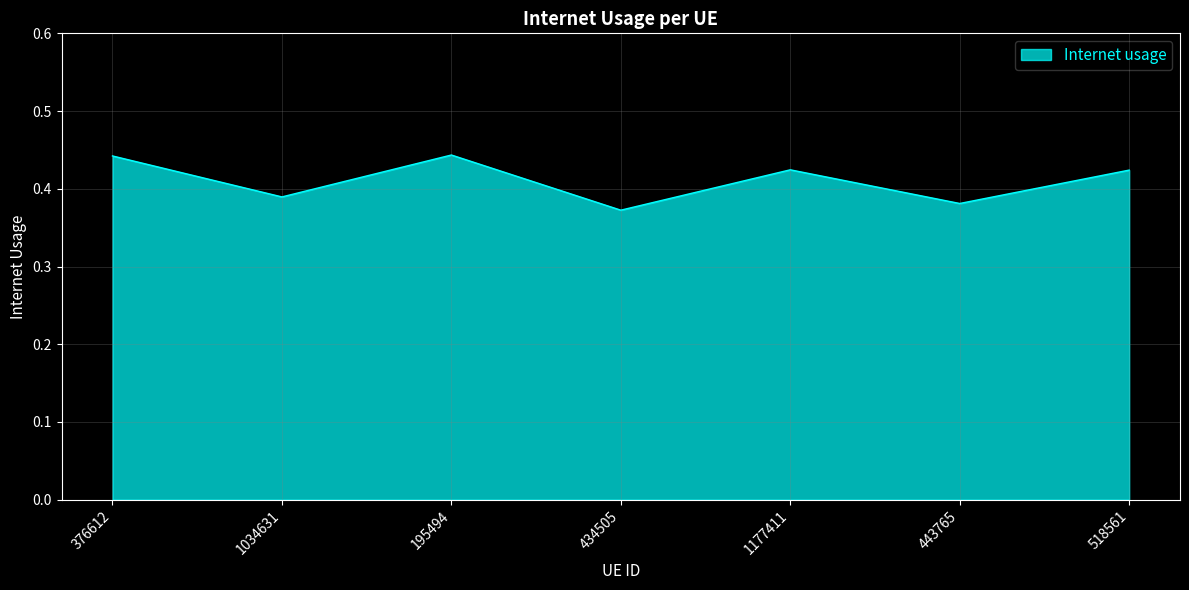

Does the chart display data point markers on the line(s)?

No